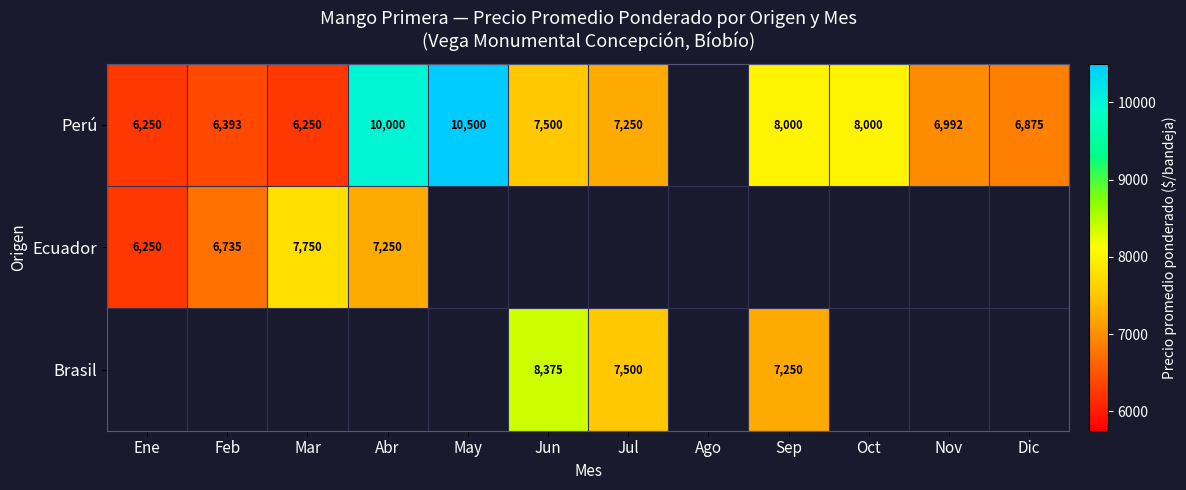

What is the difference between the Ecuador values at Ene and Abr?

1000